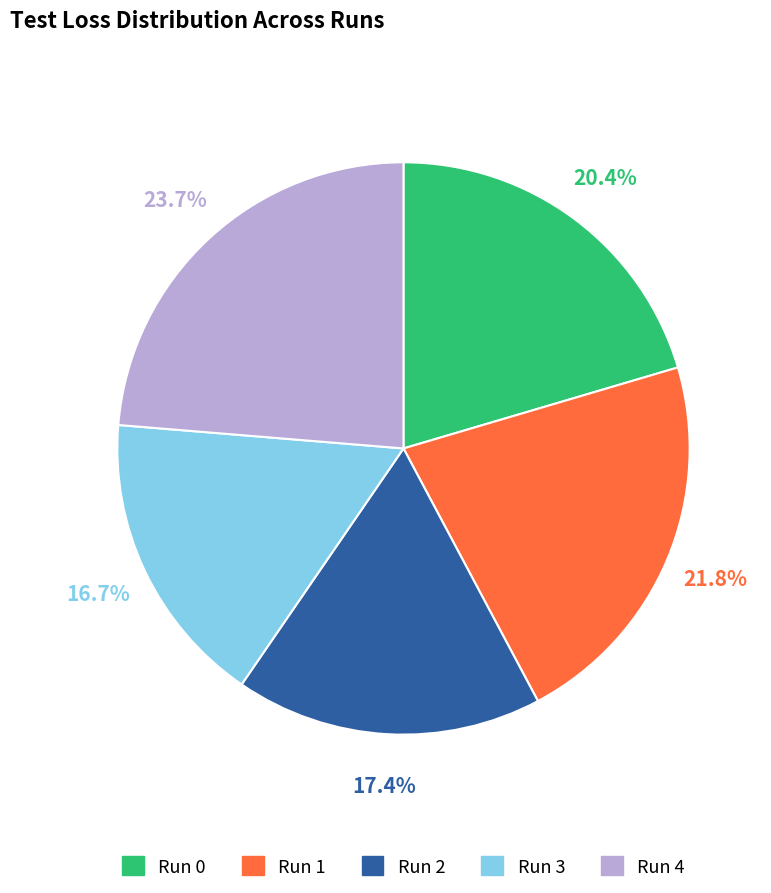

Does any single category account for the majority?

No